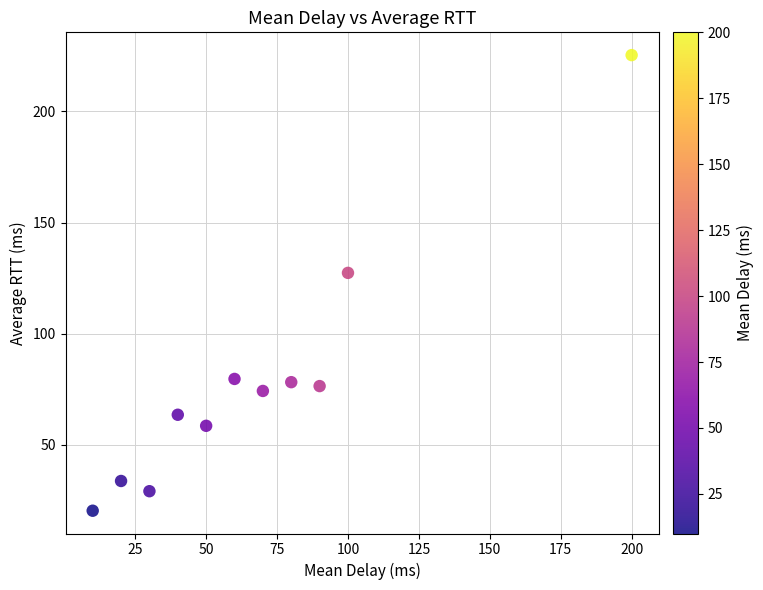

What Y value in the scatter plot is closest to 122?

127.3